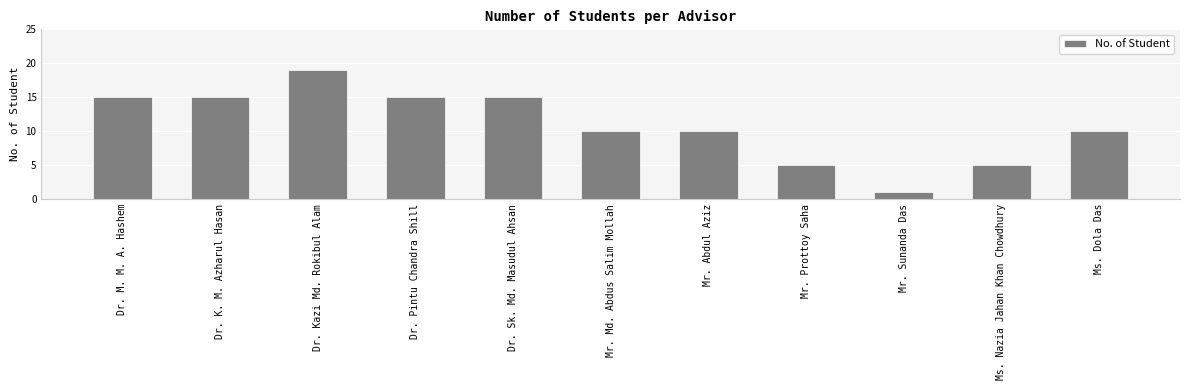

Read the value at Mr. Abdul Aziz, to the nearest 10.

10